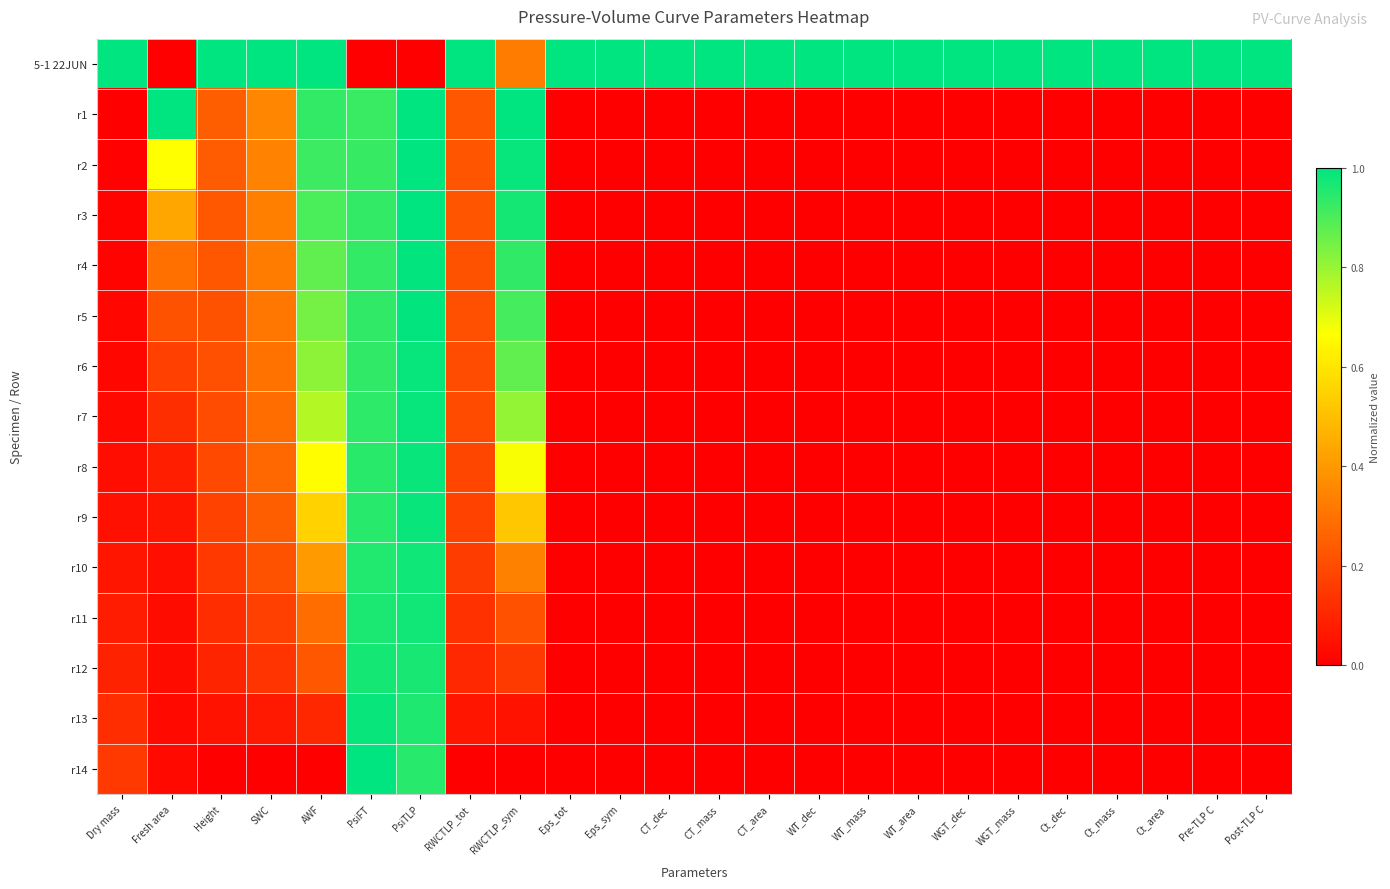

How many distinct data groups are displayed?

15